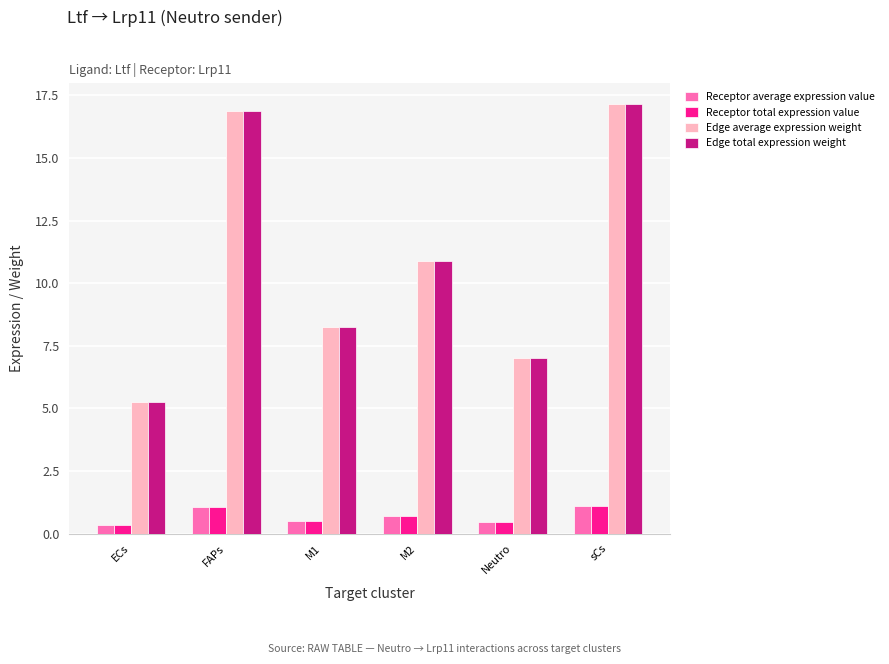

Is the value of Edge total expression weight at sCs greater than the value of Receptor total expression value at FAPs?

Yes